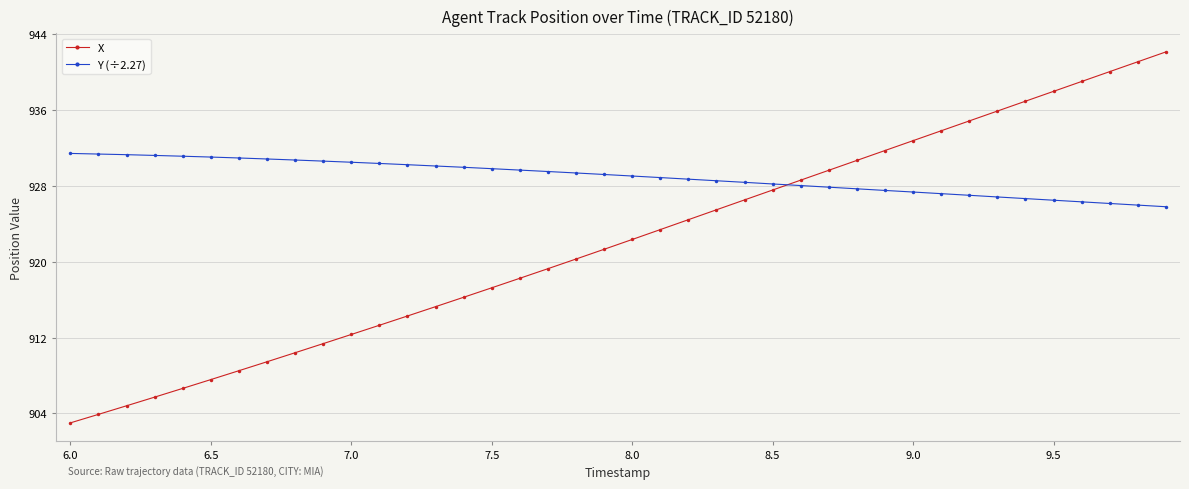

After their last crossing, which series has the higher values: X or Y (÷2.27)?

X